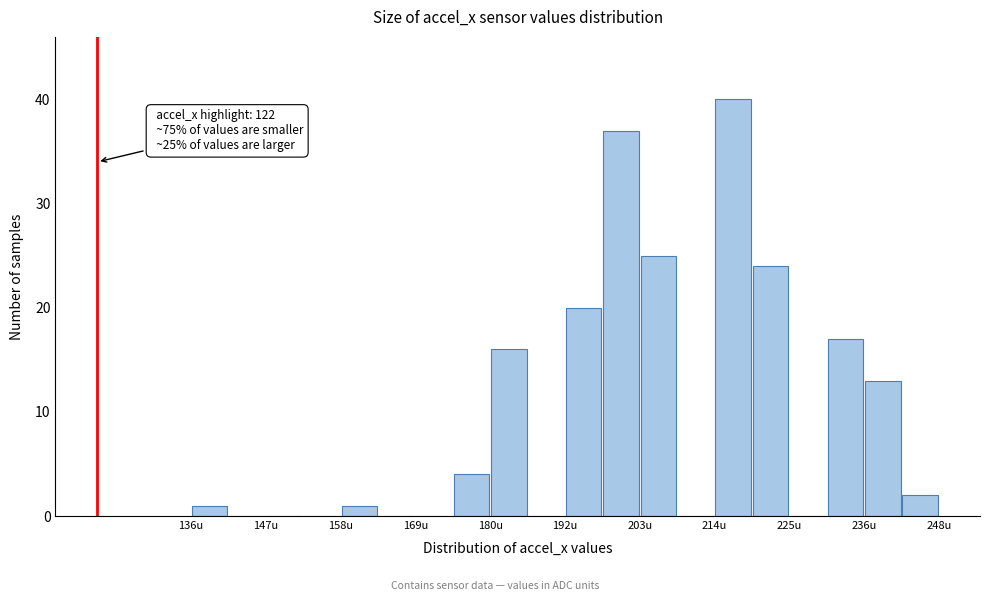

Read against the x-axis, roughly where is the centre of the tallest bar?

218